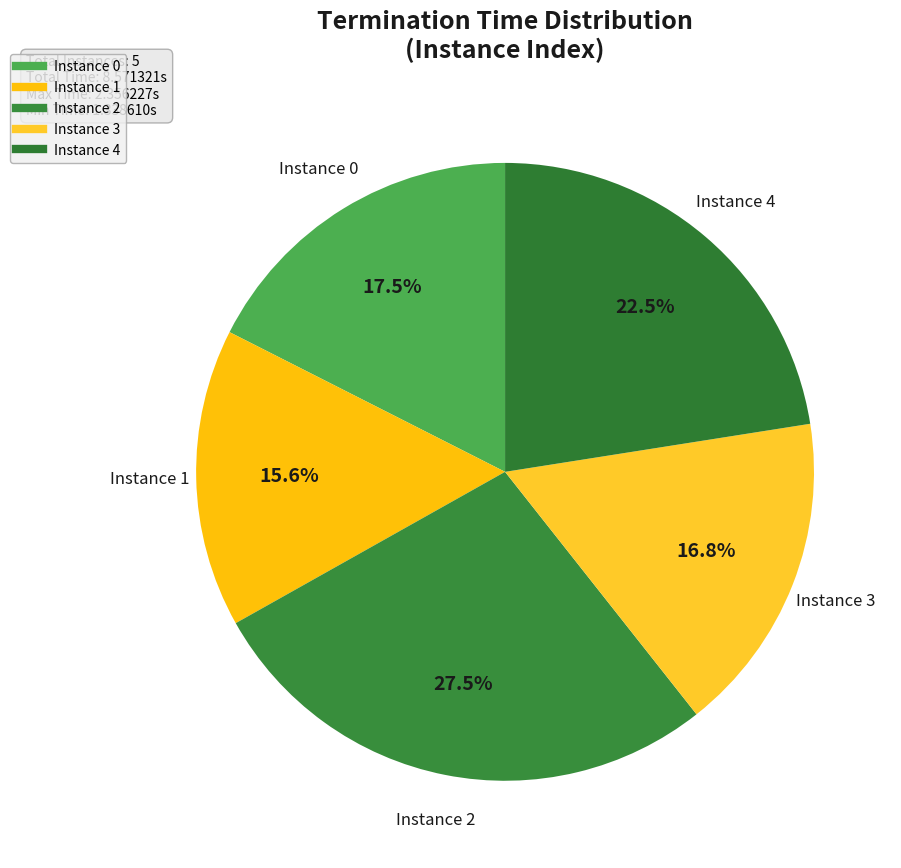

How many slices are in this pie chart?

5